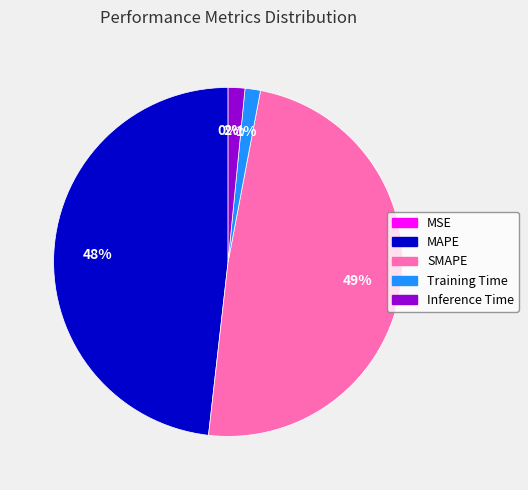

True or false: Training Time accounts for 7% of the total.

False